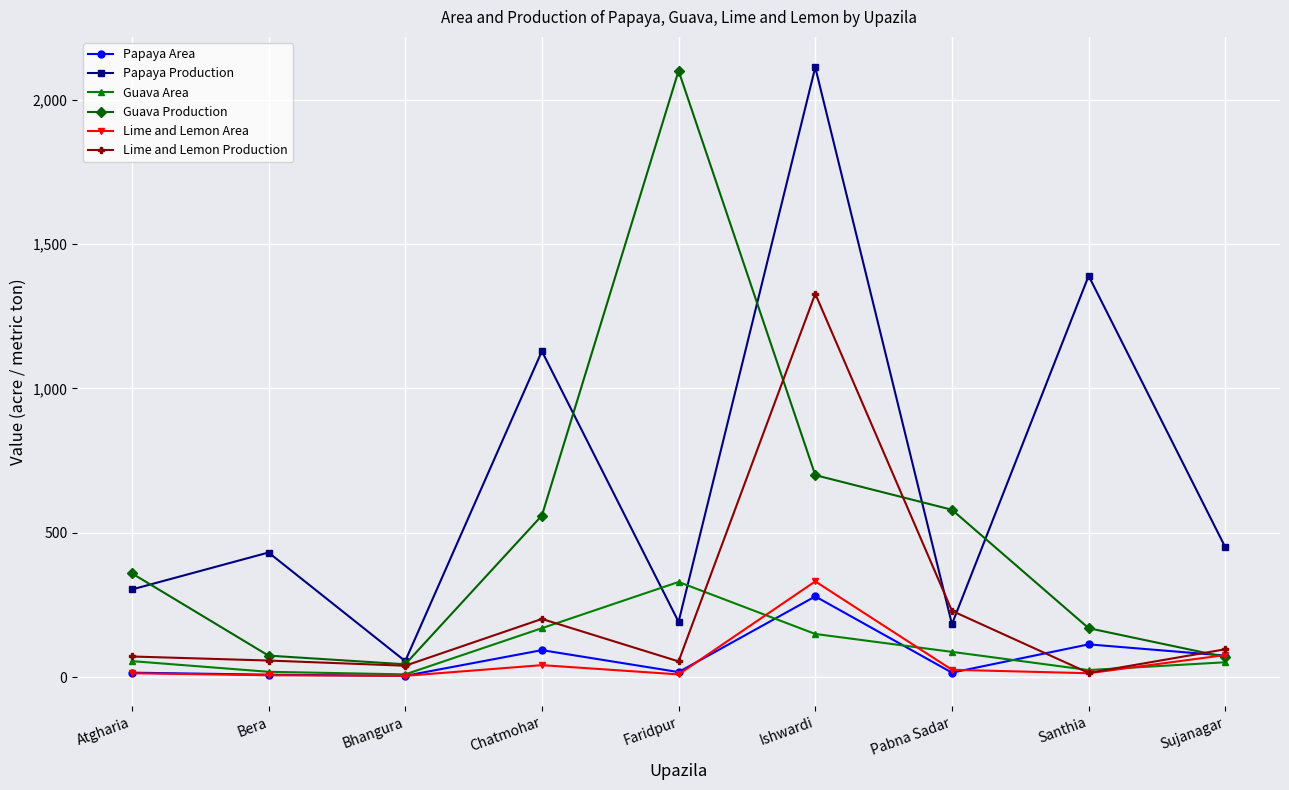

Which series has the largest total across all categories?

Papaya Production